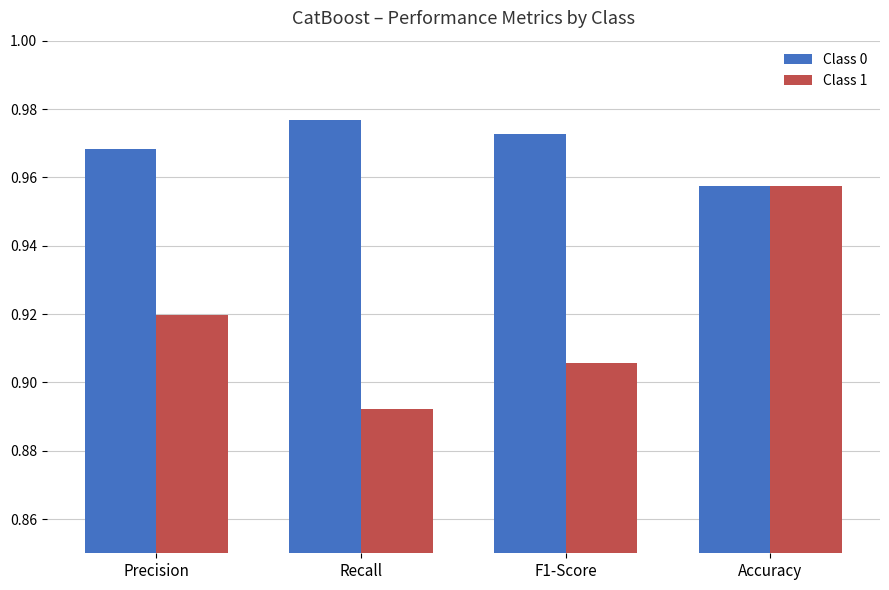

What is the total value across all series at F1-Score?

1.9